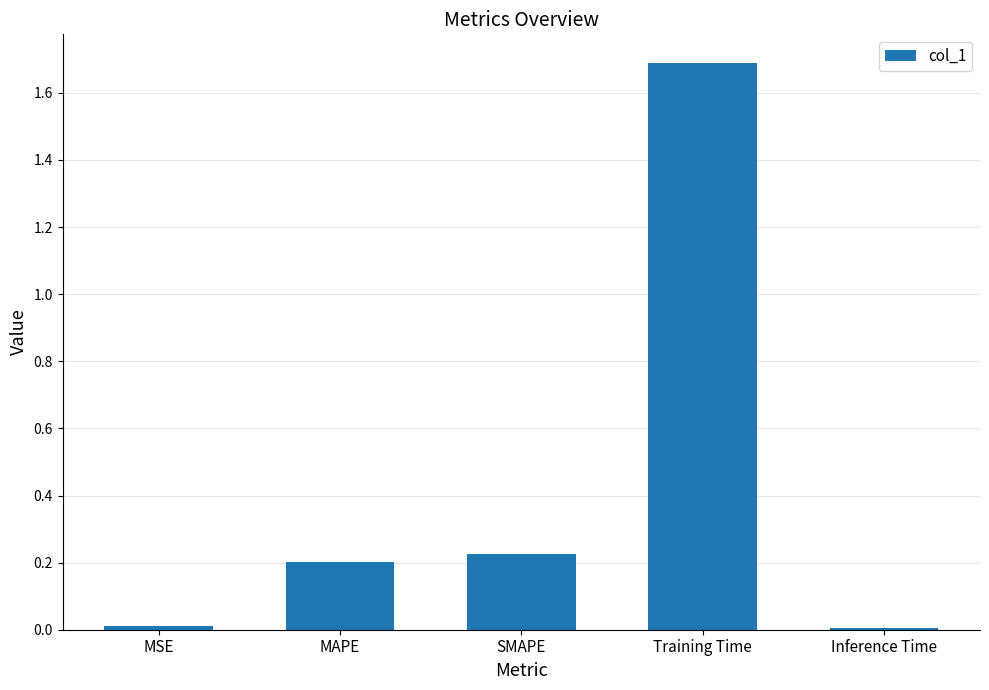

The value at SMAPE is 0.2. True or false?

True